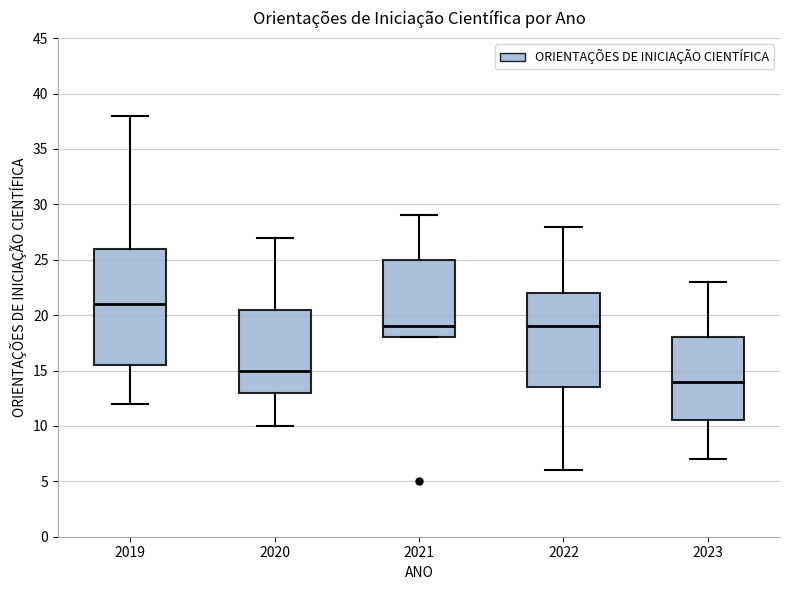

Reading left to right, read every box against the y-axis: the position of its median line, the range the box covers, and the ends of its whiskers. The values are not printed on the chart, so give them approximately, as read against the axis.

2019: median 21.0, box 15.5 to 26.0, whiskers 12.0 to 38.0
2020: median 15.0, box 13.0 to 20.5, whiskers 10.0 to 27.0
2021: median 19.0, box 18.0 to 25.0, whiskers 18.0 to 29.0
2022: median 19.0, box 13.5 to 22.0, whiskers 6.0 to 28.0
2023: median 14.0, box 10.5 to 18.0, whiskers 7.0 to 23.0